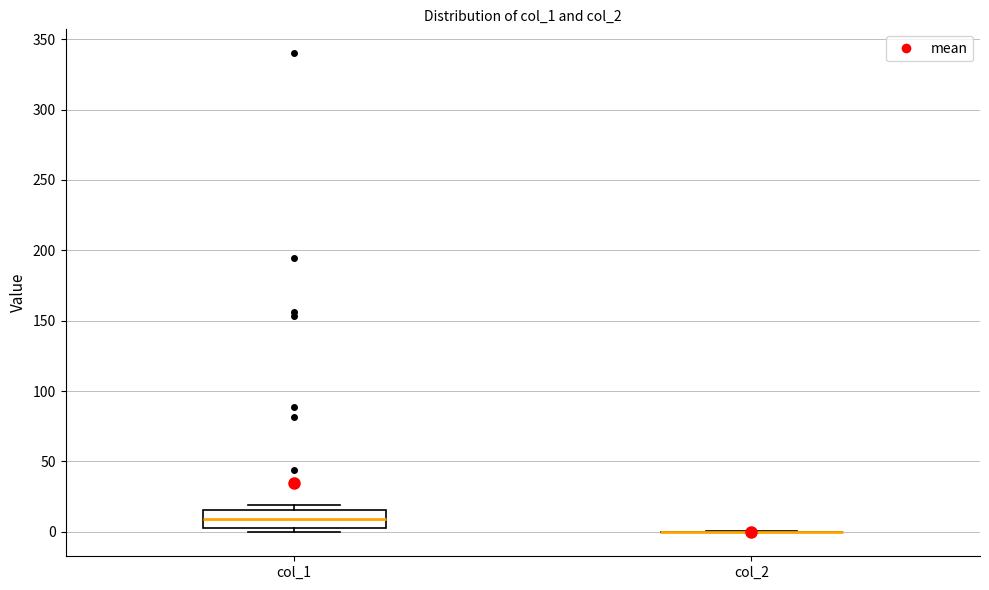

Reading left to right, read every box against the y-axis: the position of its median line, the range the box covers, and the ends of its whiskers. The values are not printed on the chart, so give them approximately, as read against the axis.

col_1: median 10, box 5 to 15, whiskers 0 to 20
col_2: box collapsed to a line at 0, whiskers 0 to 0